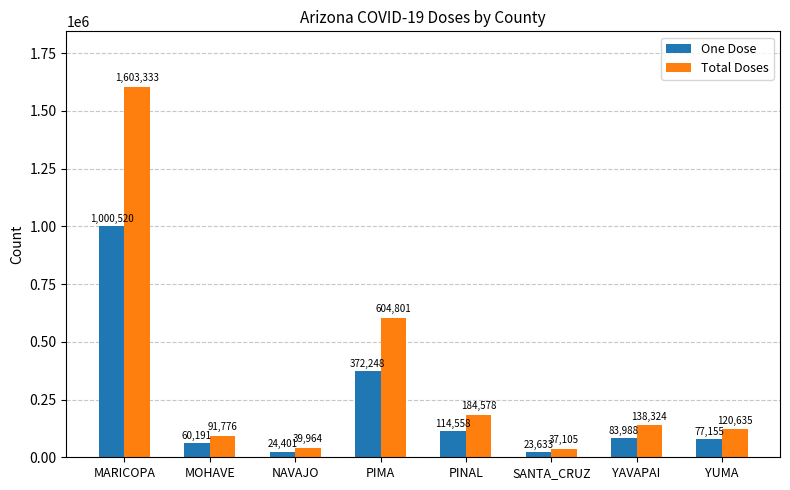

How many categories are shown in the chart?

8